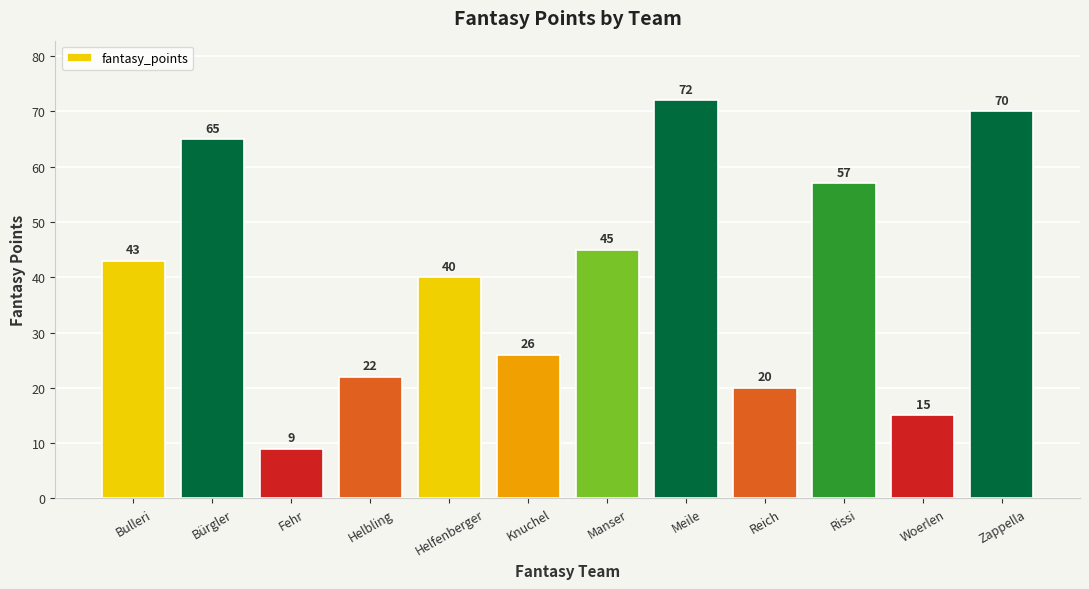

Reading left to right, what are all the values shown in this chart?

Bulleri=43	Bürgler=65	Fehr=9	Helbling=22	Helfenberger=40	Knuchel=26	Manser=45	Meile=72	Reich=20	Rissi=57	Woerlen=15	Zappella=70